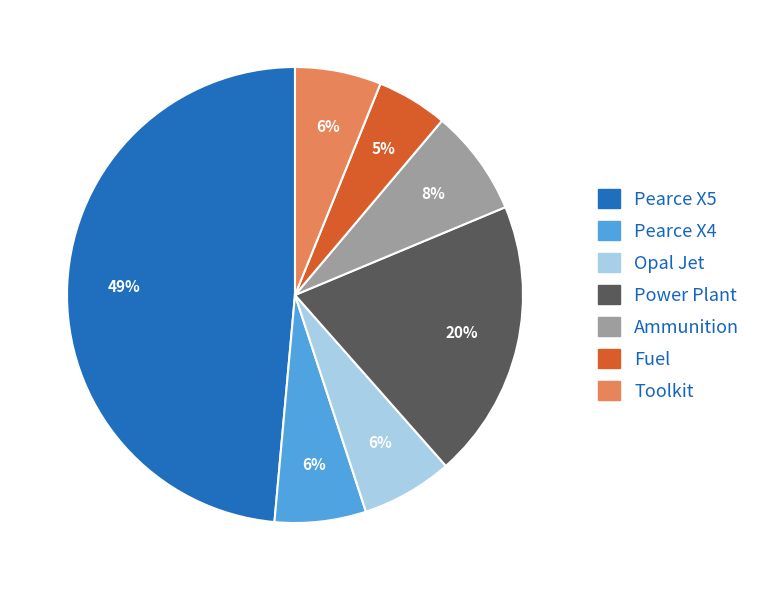

Which has a higher value, Pearce X5 or Toolkit?

Pearce X5